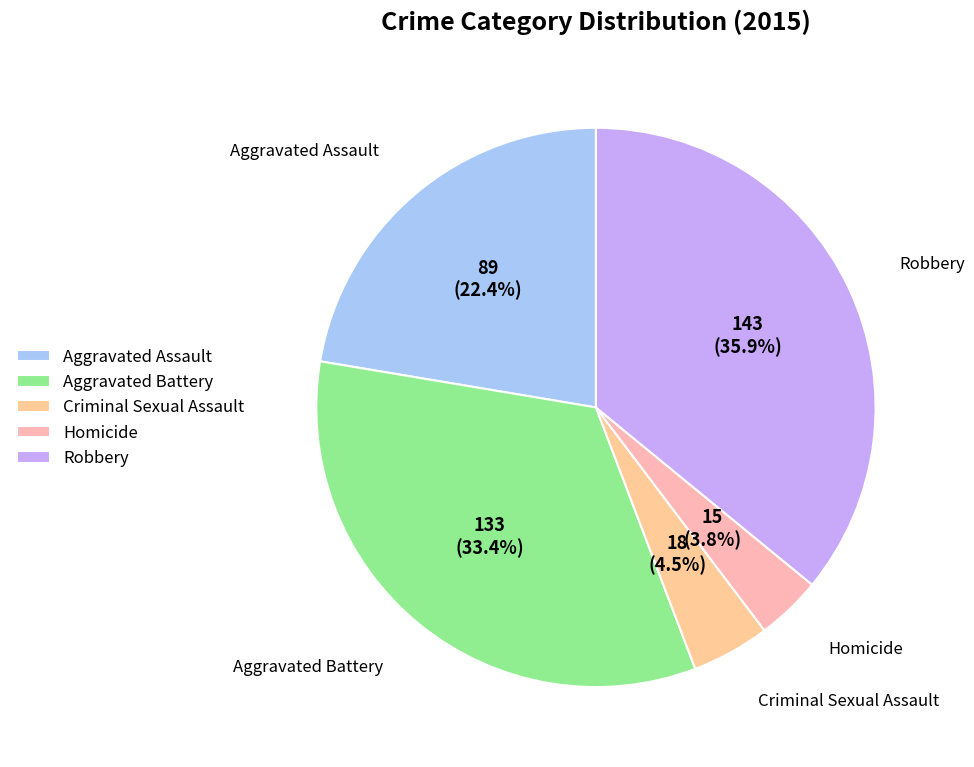

To the nearest percent, what portion does Aggravated Assault represent?

22%